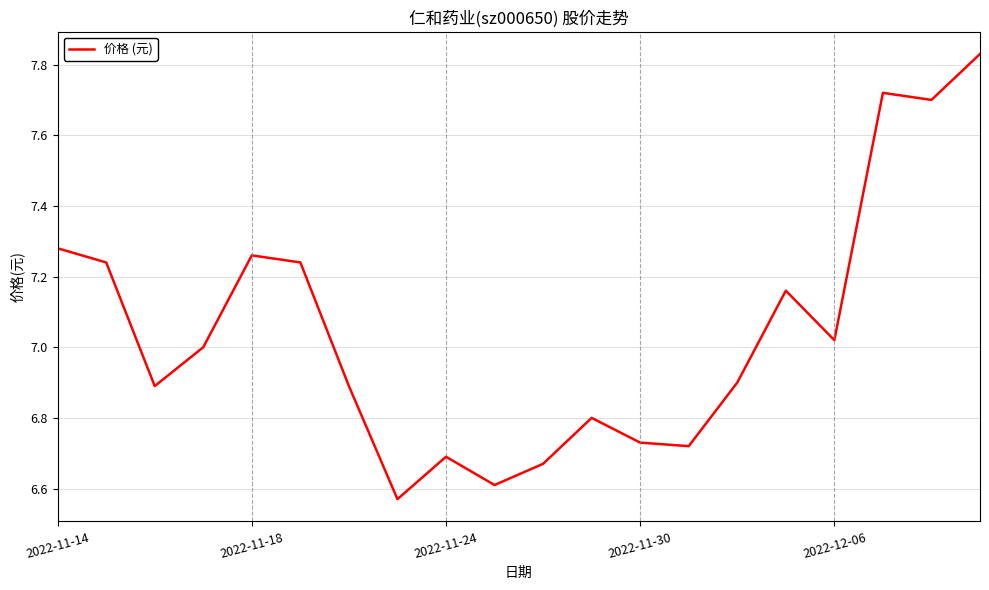

What is the difference between the maximum and minimum values?

1.3